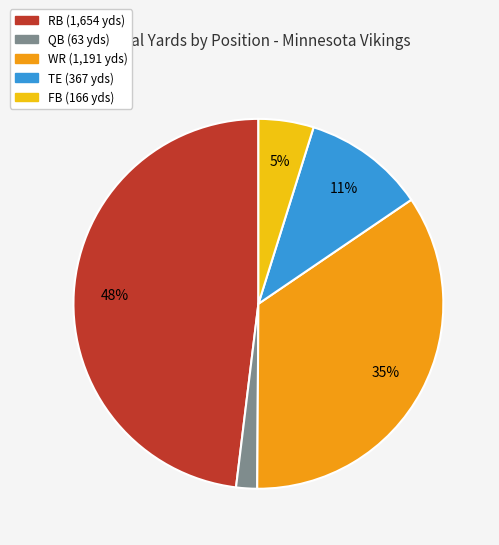

Rank the categories by value from highest to lowest.

RB, WR, TE, FB, QB